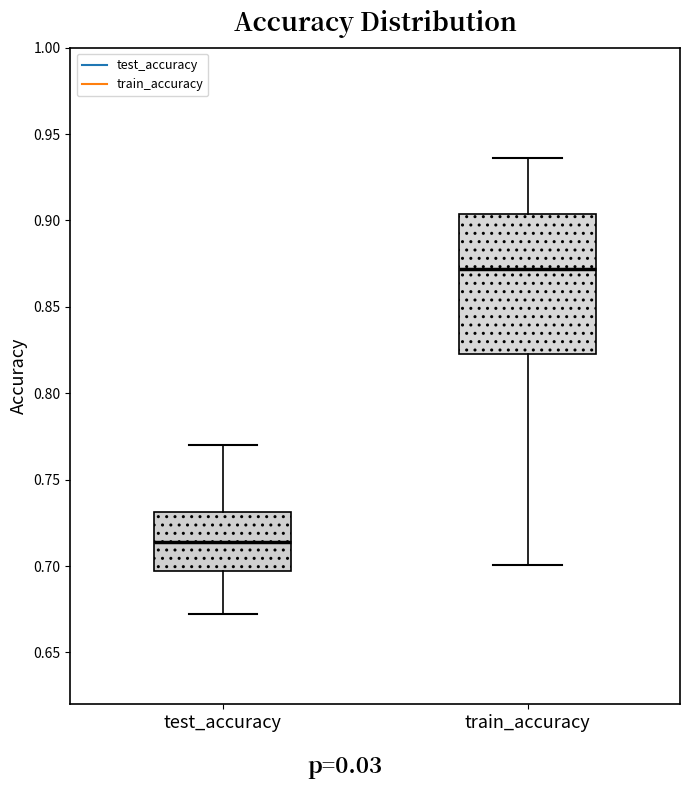

Comparing the boxes themselves (not the whiskers), which one is the tallest?

train_accuracy